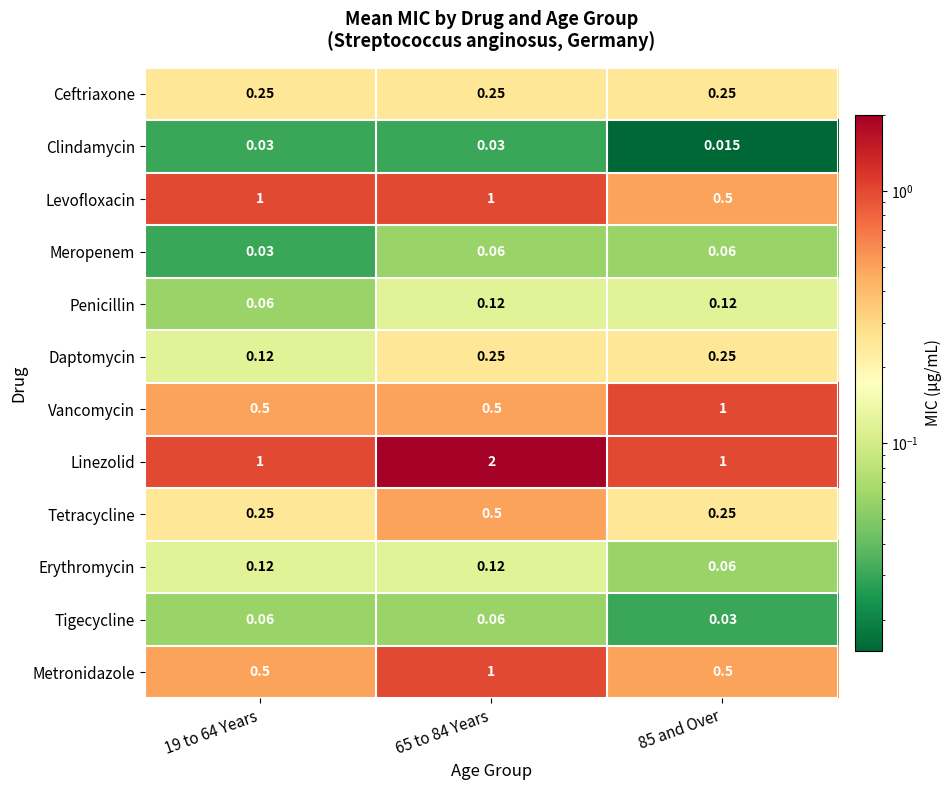

Which series has the largest total across all categories?

Linezolid